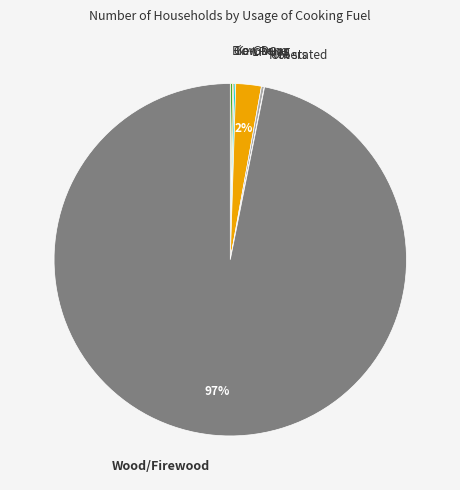

Is it true that LP Gas is 15% of the pie?

False